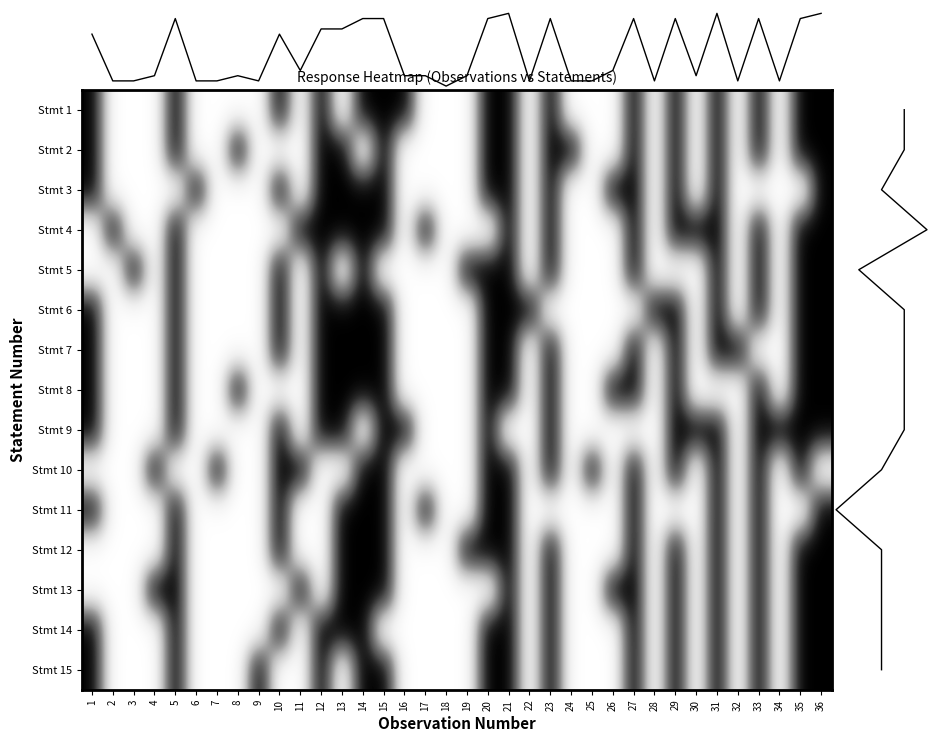

The value of 11 at 19 is 0. True or false?

True